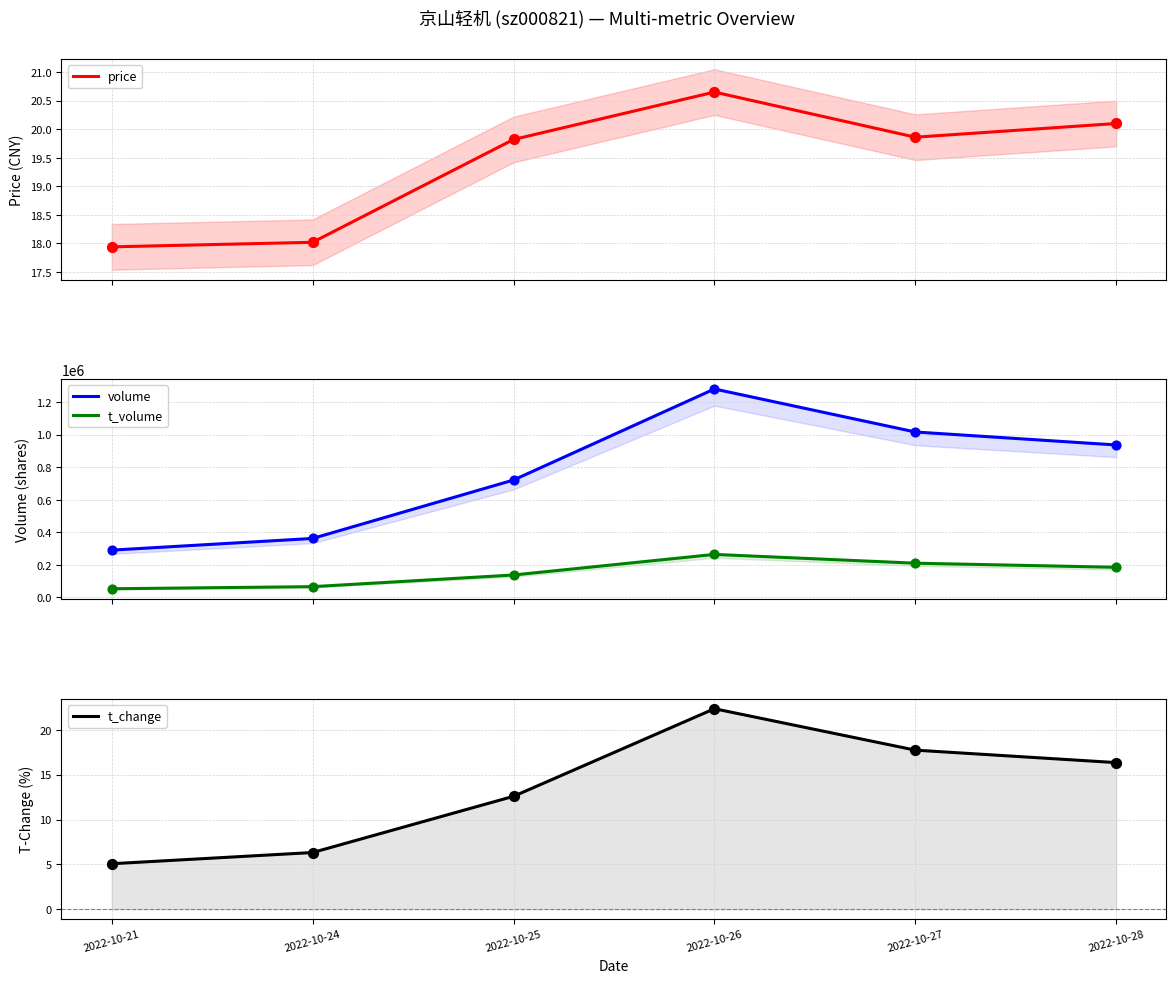

Which series reaches the minimum Y coordinate?

t_change